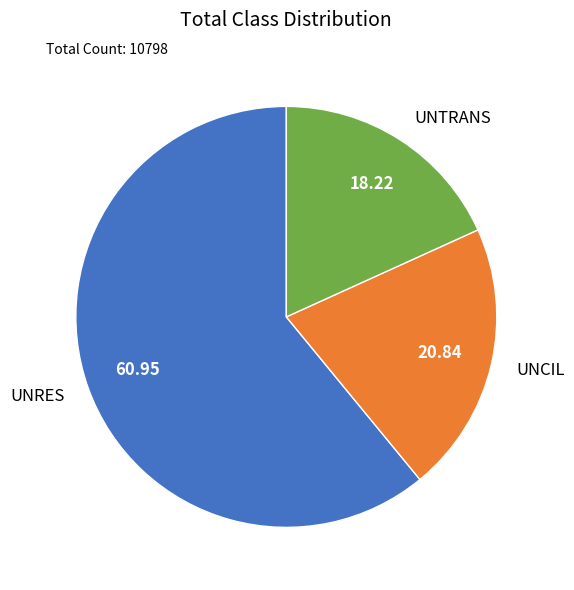

Do UNTRANS and UNRES together represent more than half of the pie?

Yes